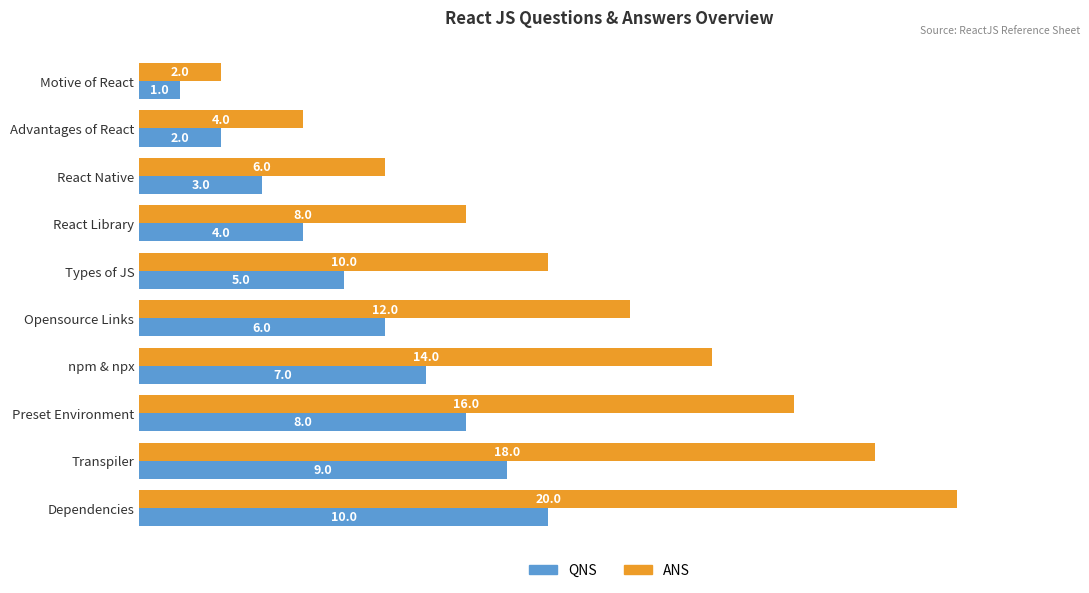

Count the QNS values in the range 3 to 8.

6